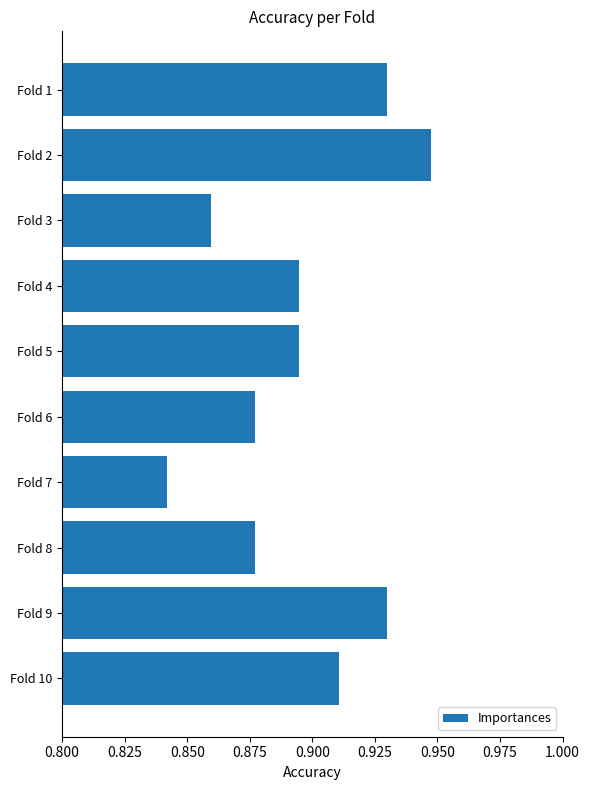

What is the difference between the maximum and second lowest values?

0.1